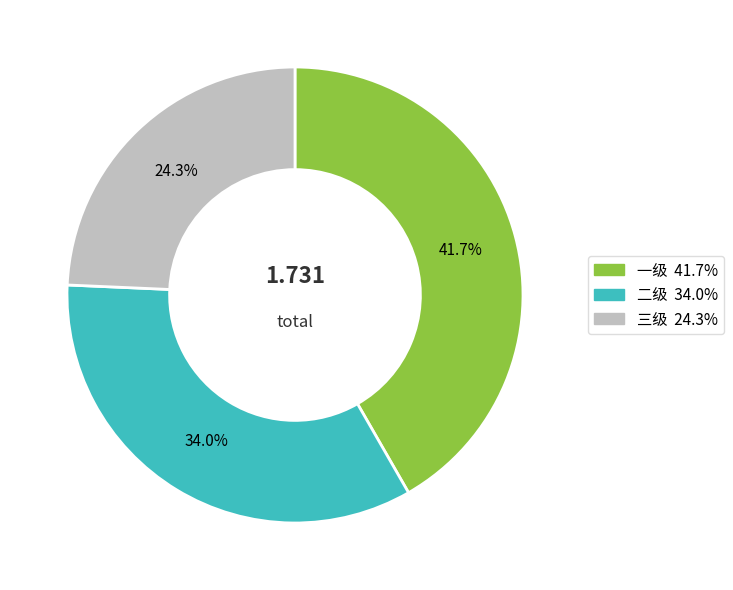

Which category has the biggest portion of the pie?

一级